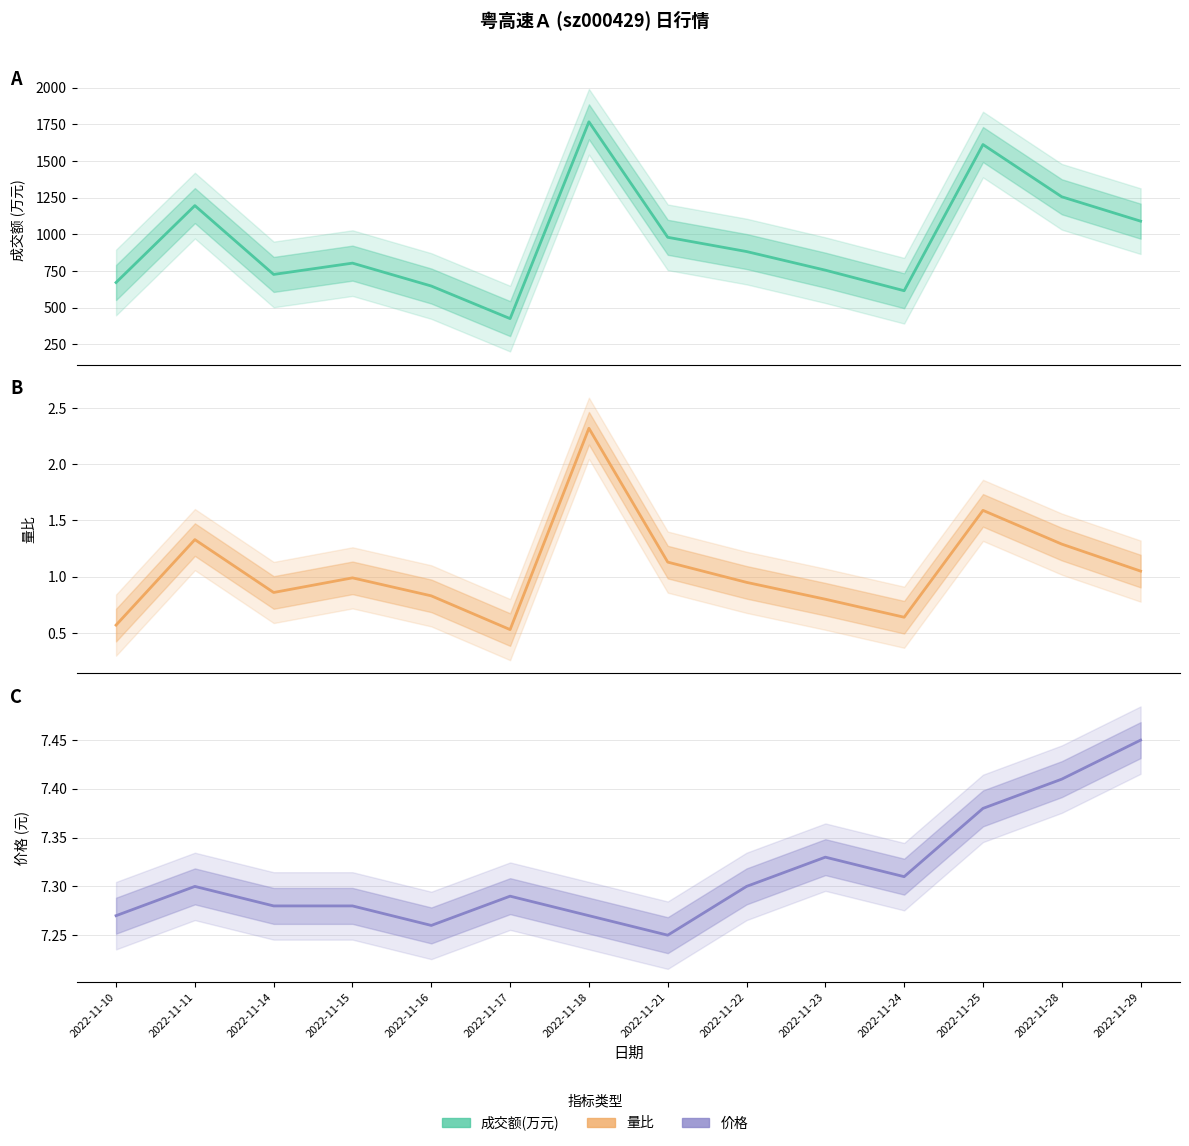

What is the value of the 量比 point at the 7th from the left?

2.3